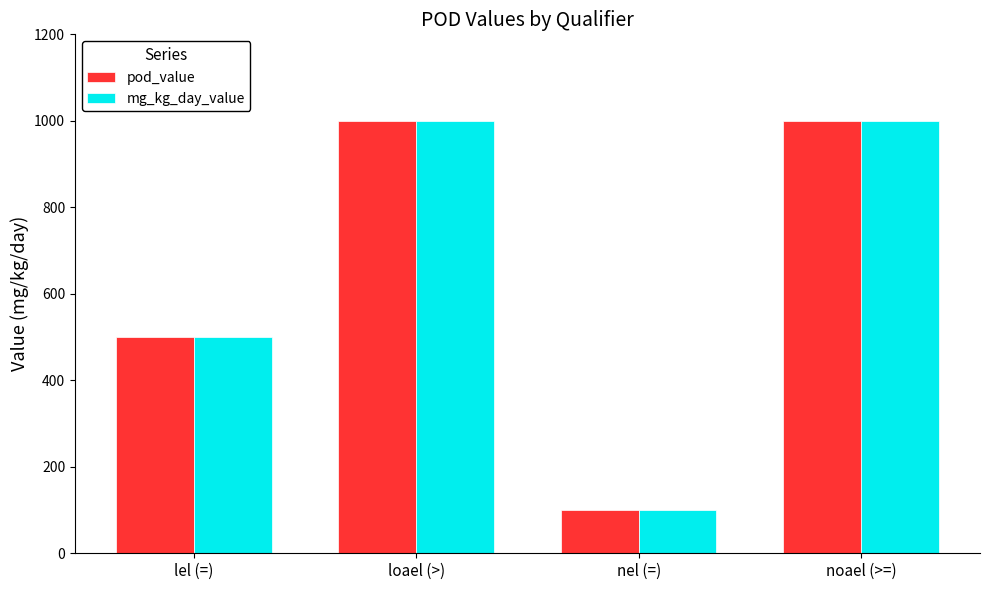

The value of pod_value at loael (>) is 1000. True or false?

True